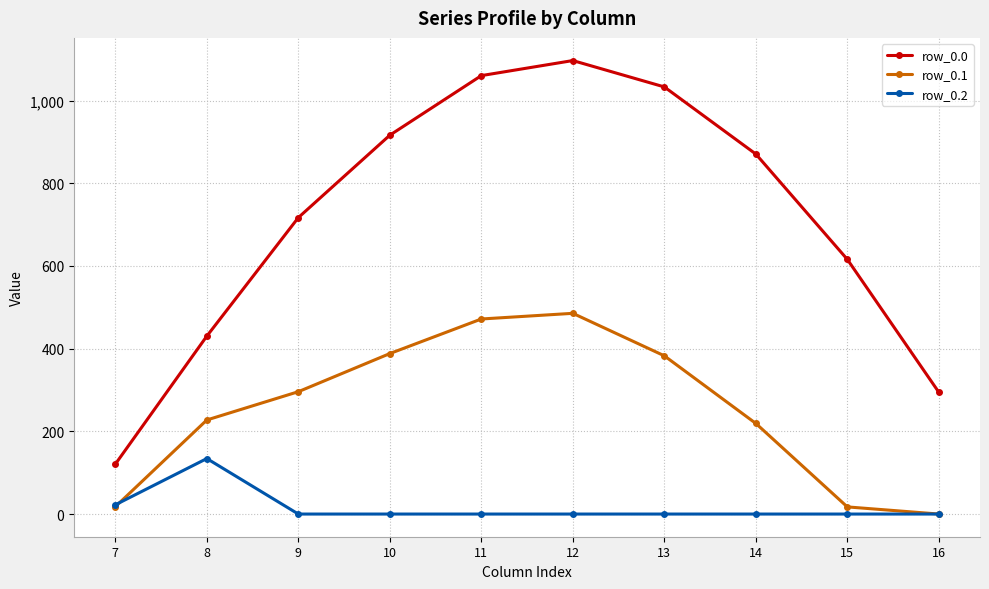

What is the sum of the row_0.2 values at 12 and 8?

134.2